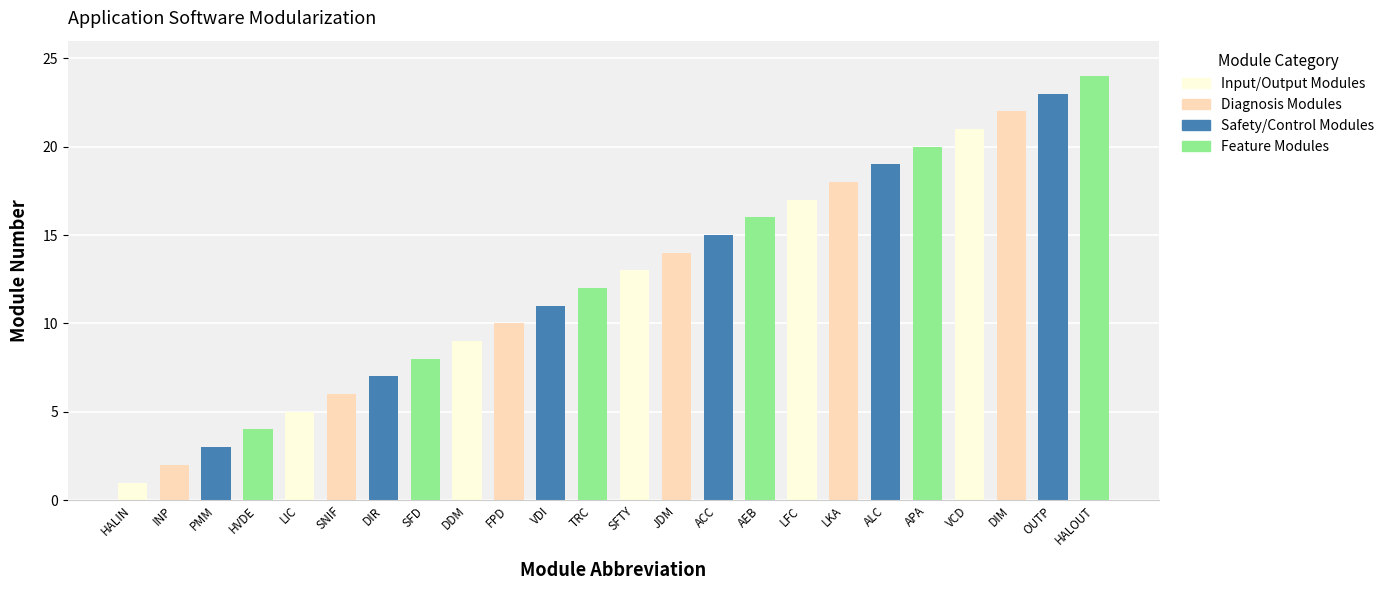

True or false: the data shows 38 at DIM.

False